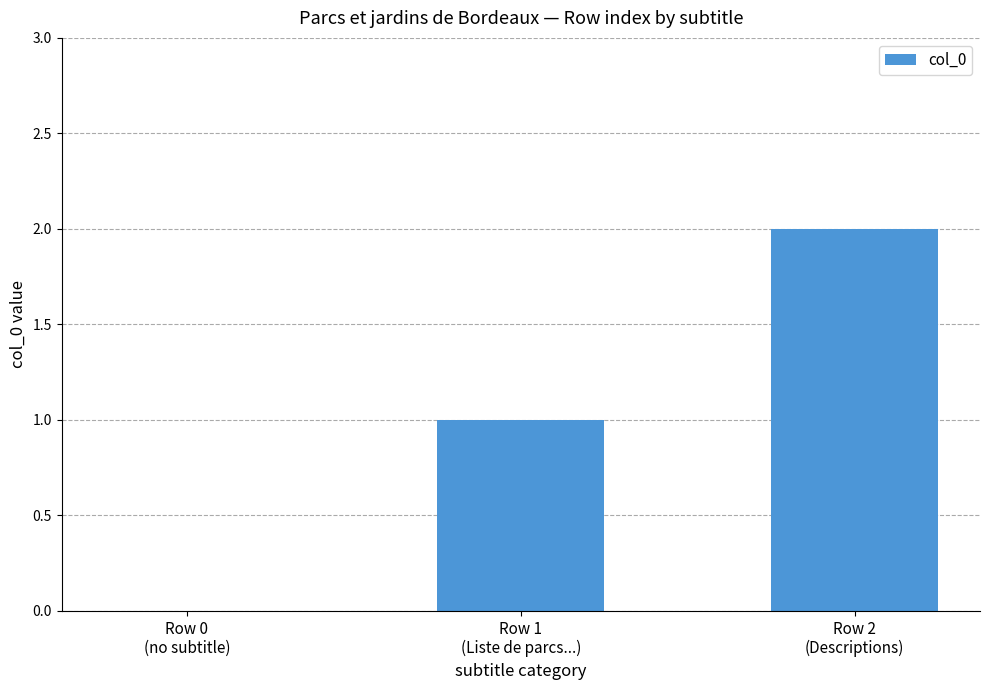

What is the sum of all values?

3